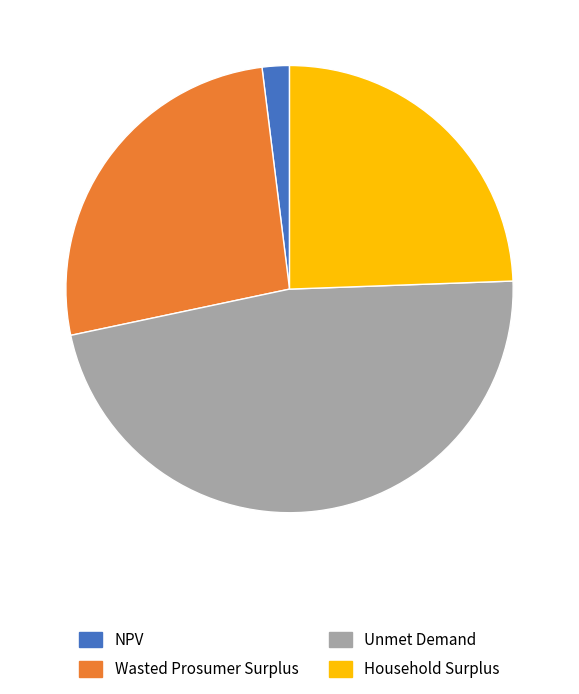

Approximately how many times larger is the value at Wasted Prosumer Surplus compared to Household Surplus?

1.1